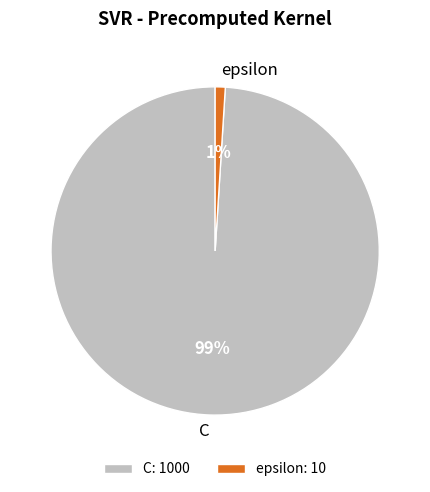

Is it true that C is 85% of the pie?

False